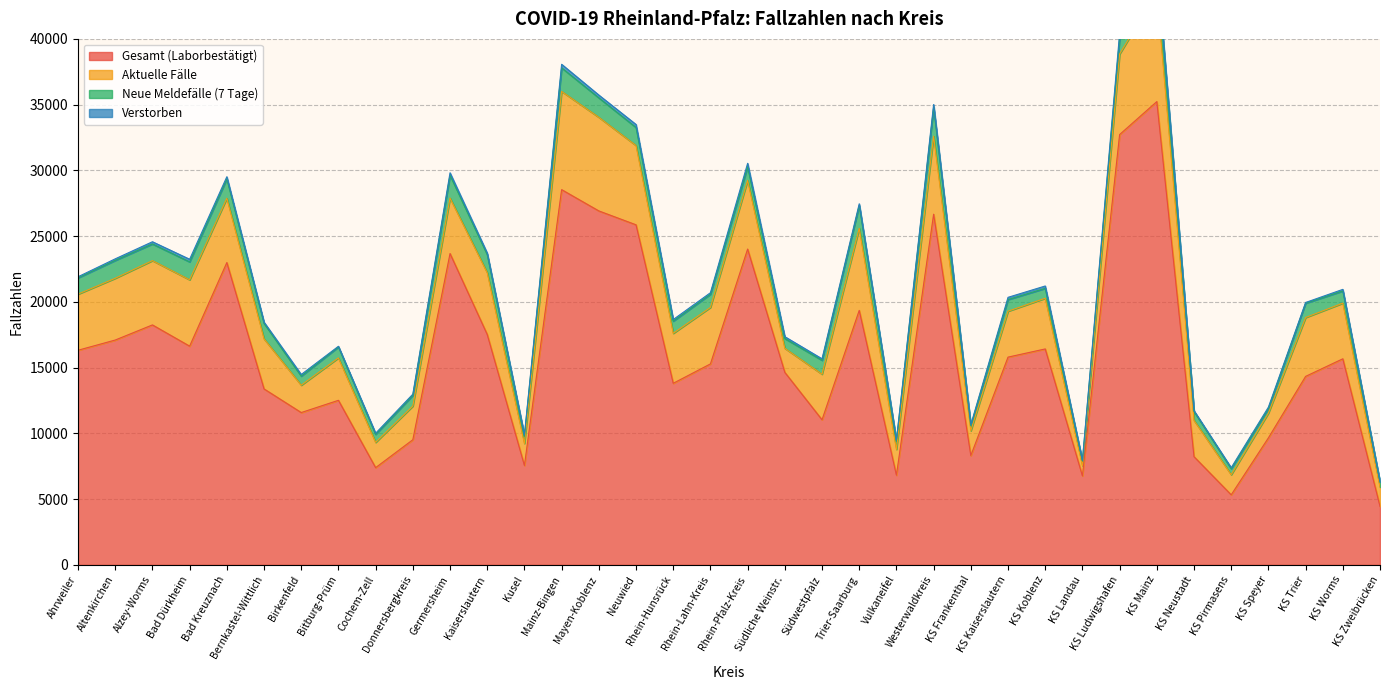

What are all the series names shown in the legend?

Gesamt (Laborbestätigt), Aktuelle Fälle, Neue Meldefälle (7 Tage), Verstorben